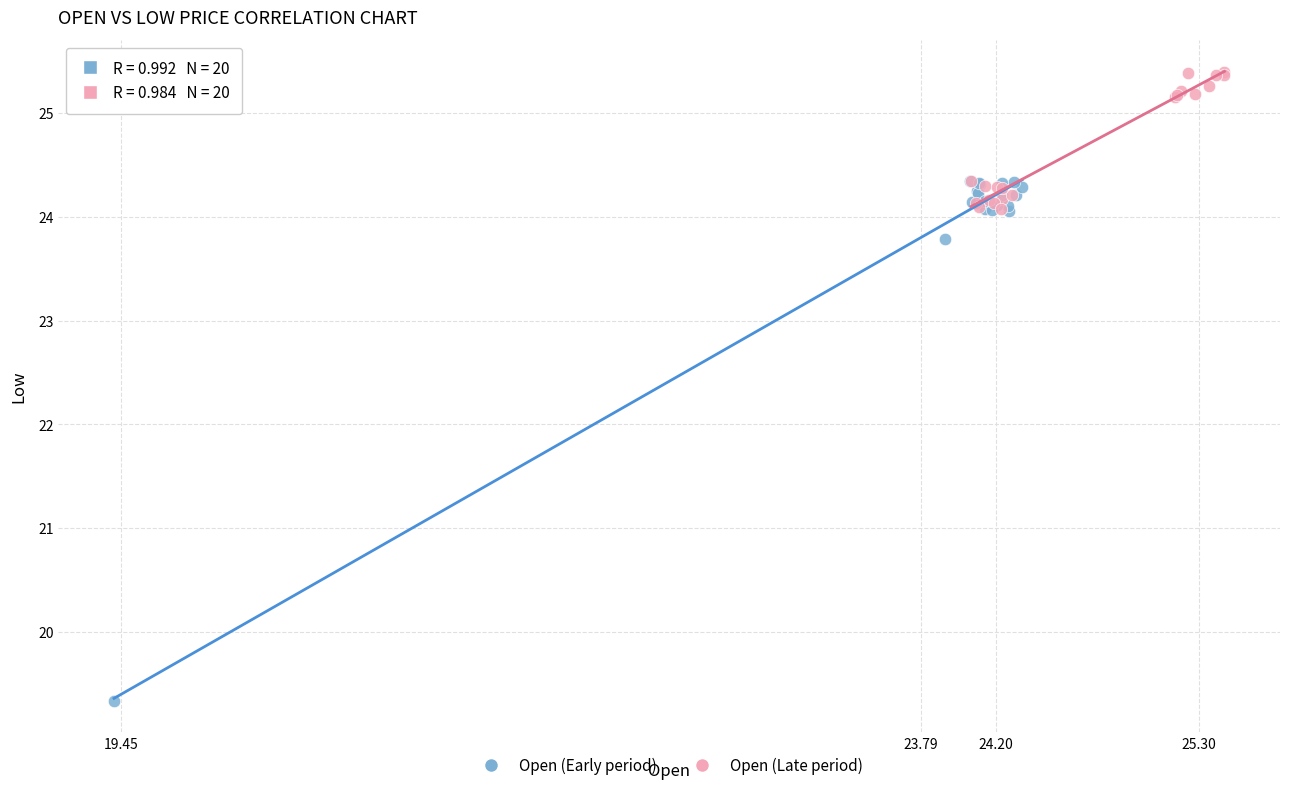

Which series has the largest Y range (max minus min)?

Open (Early period)